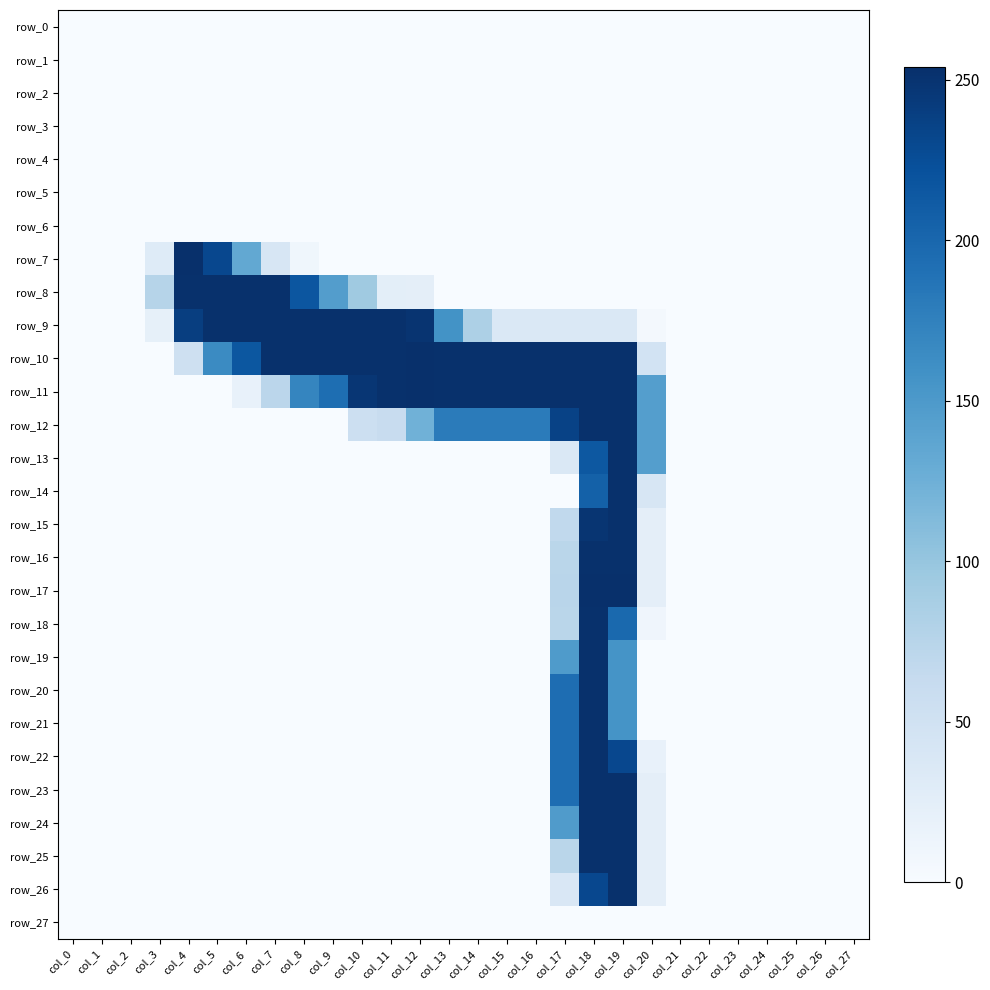

At col_14, list the series in order from largest to smallest.

row_10, row_11, row_12, row_9, row_0, row_1, row_2, row_3, row_4, row_5, row_6, row_7, row_8, row_13, row_14, row_15, row_16, row_17, row_18, row_19, row_20, row_21, row_22, row_23, row_24, row_25, row_26, row_27